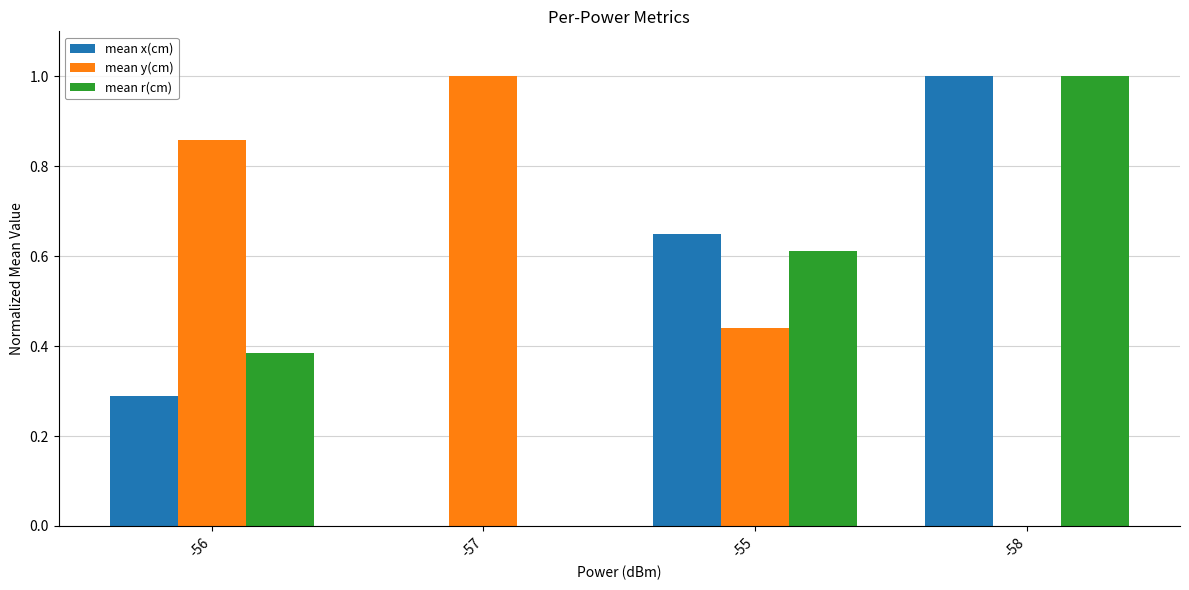

Between -56 and -57, which series saw the biggest shift?

mean r(cm)